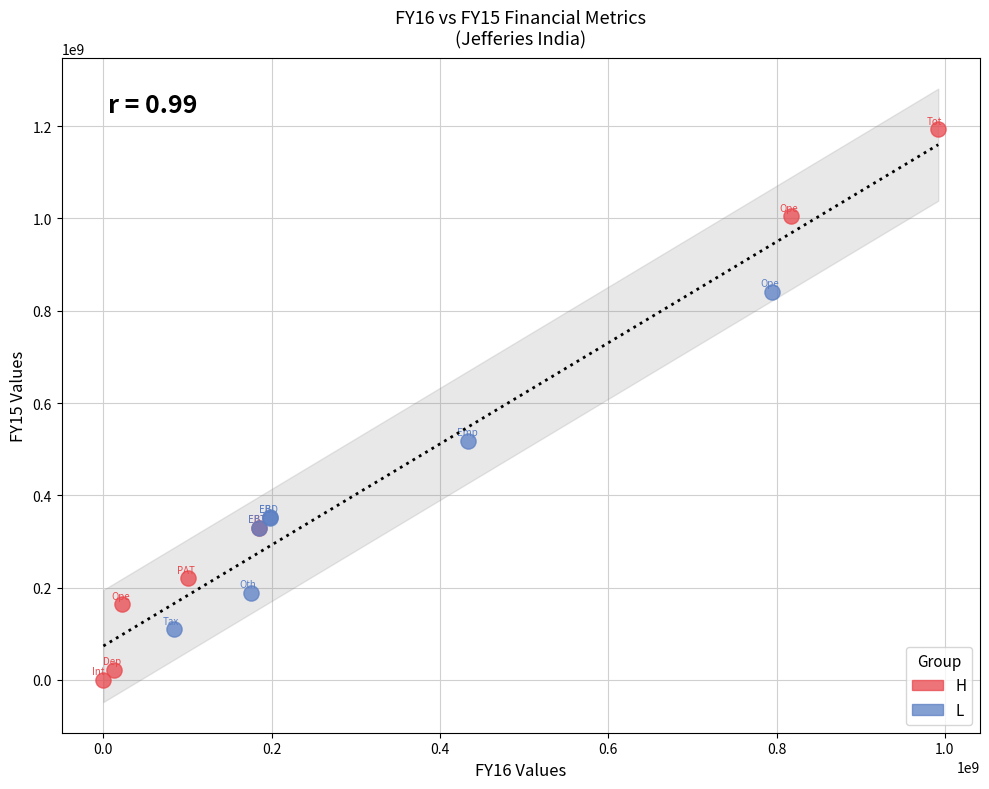

Which series has the widest spread of Y values?

H